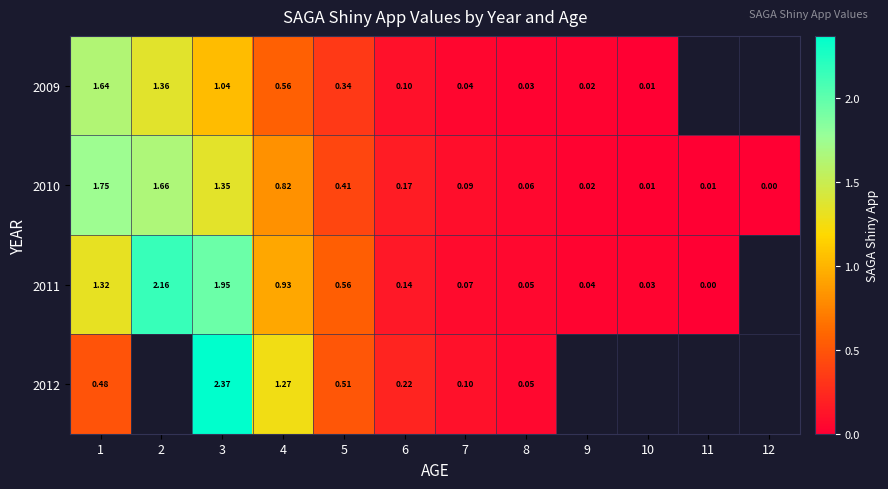

How many data points in 2010 are above 0?

11